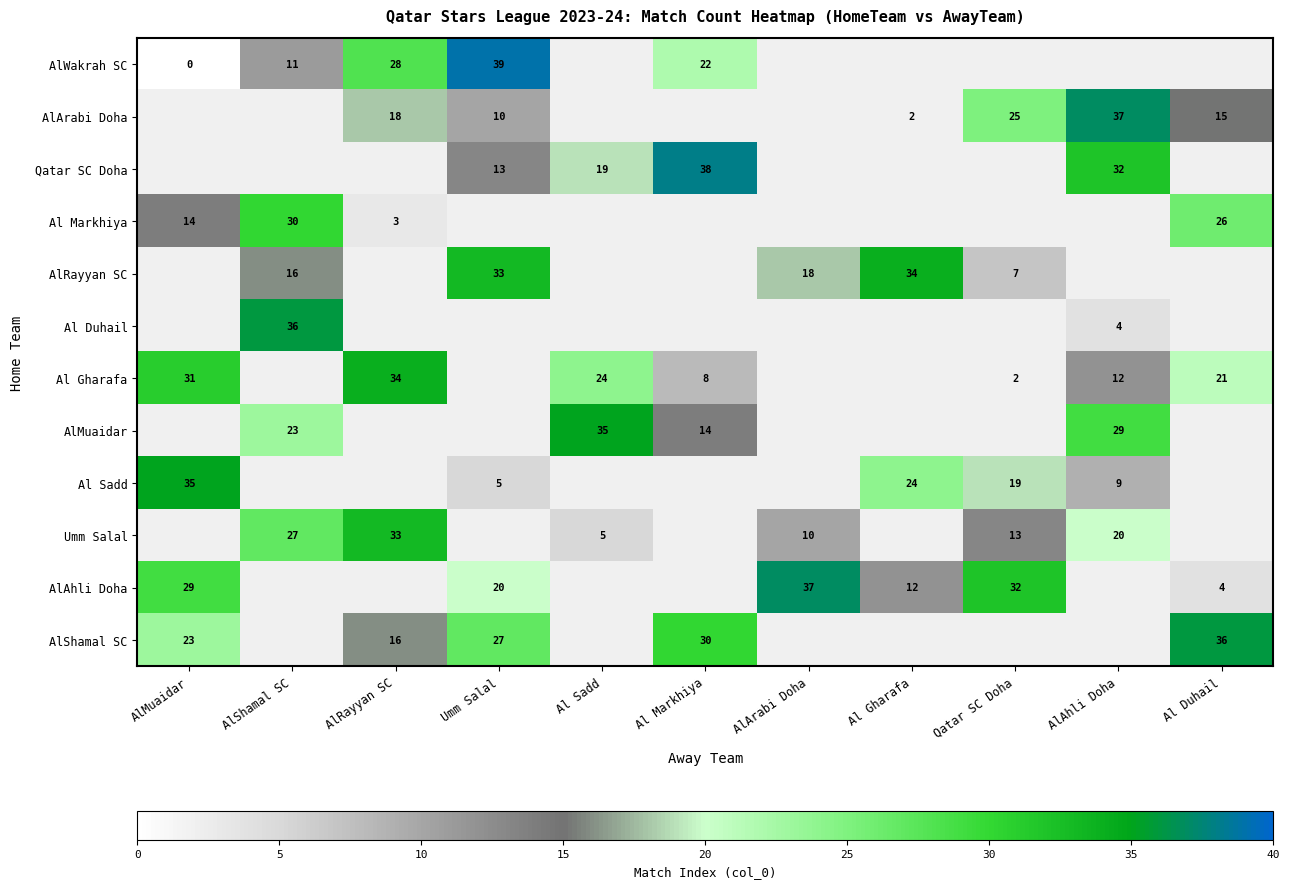

The AlWakrah SC series shows 5 at Al Markhiya. True or false?

False